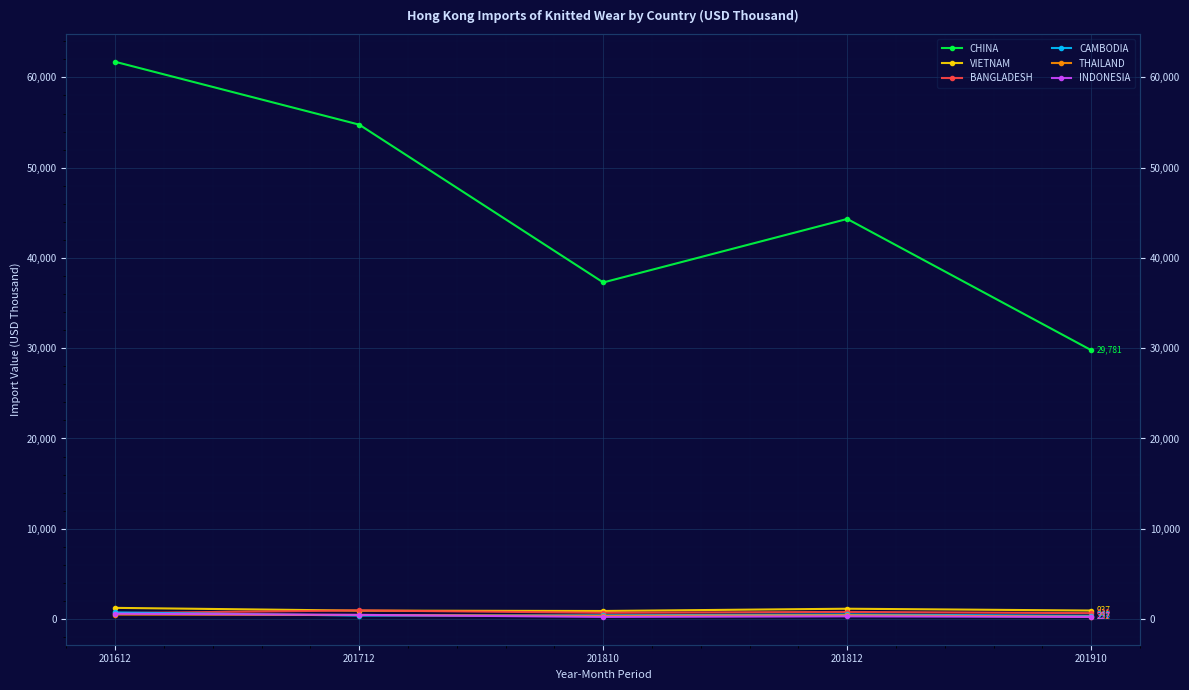

Where is the first local minimum for VIETNAM?

201810